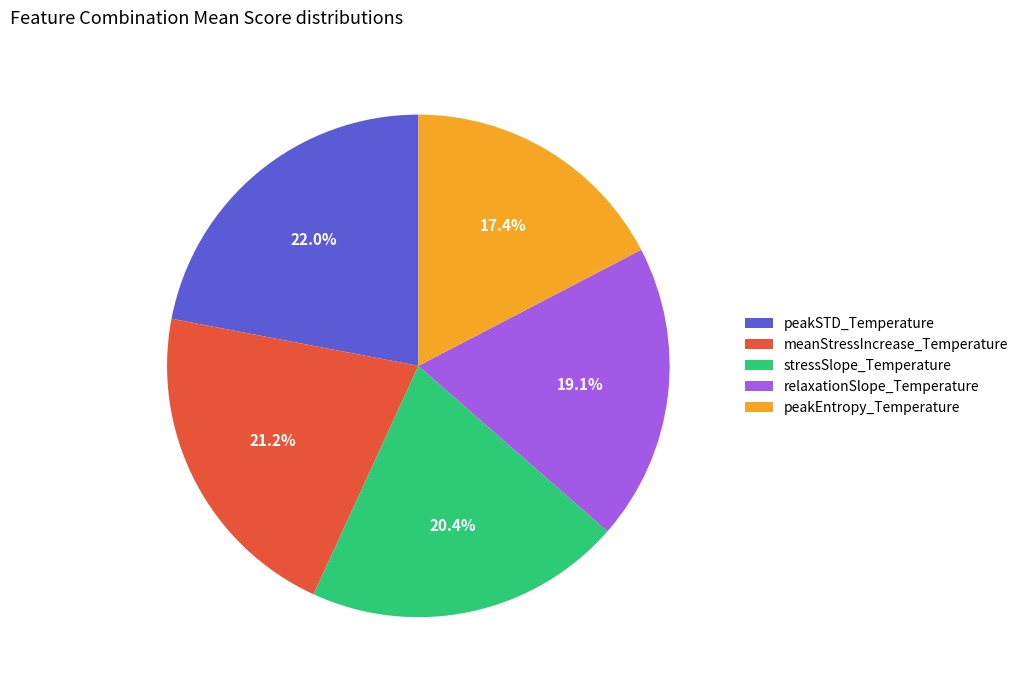

Count the number of slices in the pie.

5